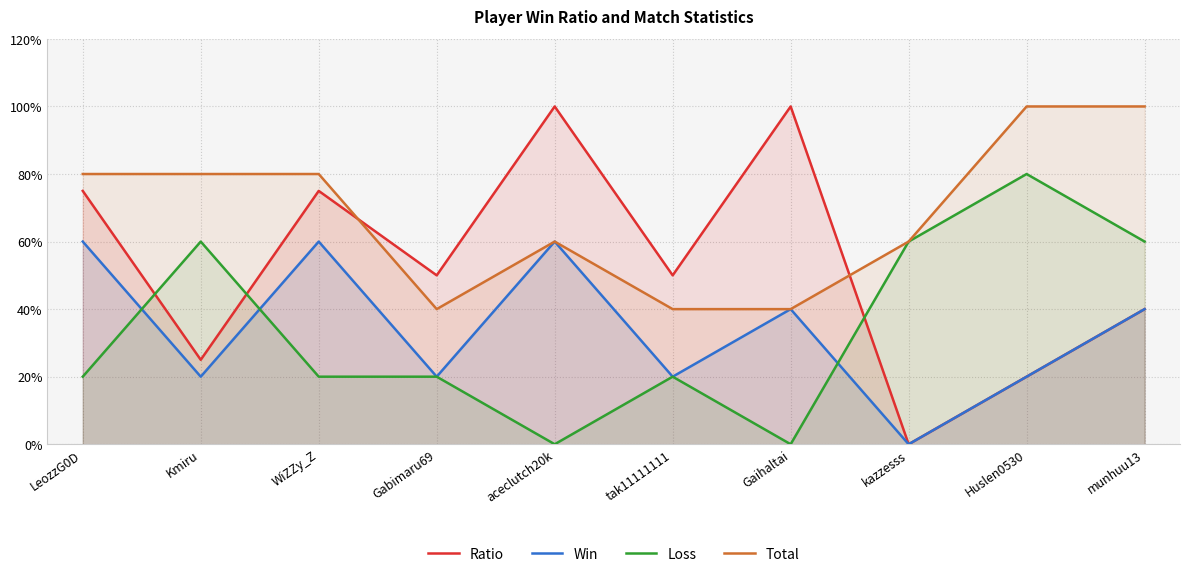

Reading left to right, what are all the values shown in this chart?

Ratio: 75	25	75	50	100	50	100	0	20	40
Win: 60	20	60	20	60	20	40	0	20	40
Loss: 20	60	20	20	0	20	0	60	80	60
Total: 80	80	80	40	60	40	40	60	100	100